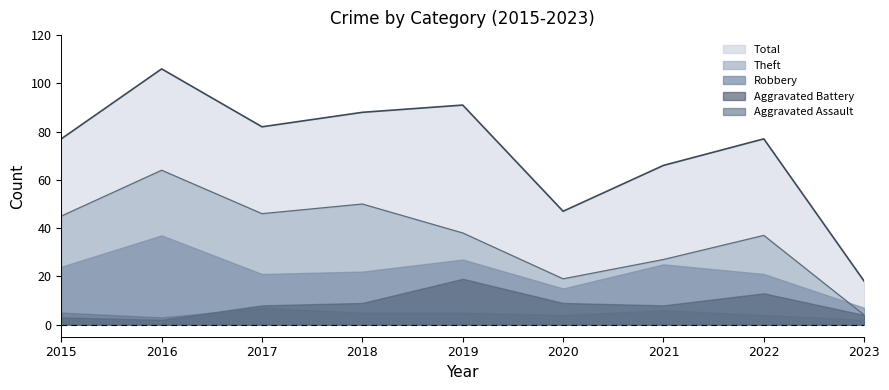

What is the maximum value shown in the chart?

106